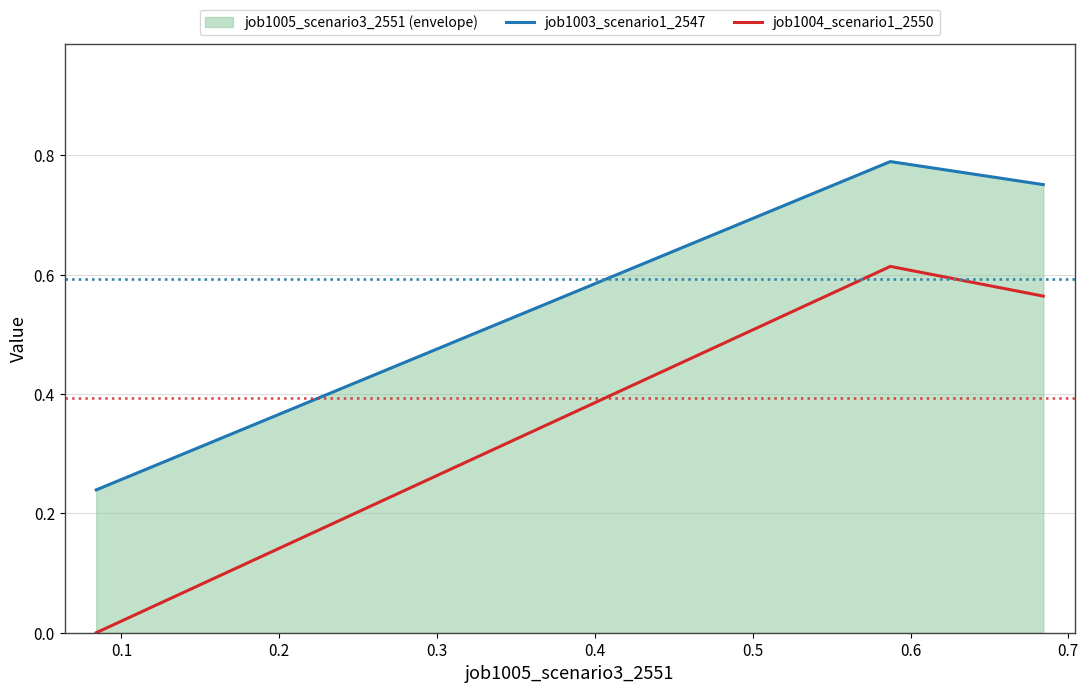

What is the value of the job1003_scenario1_2547 point at the 1st from the left?

0.2